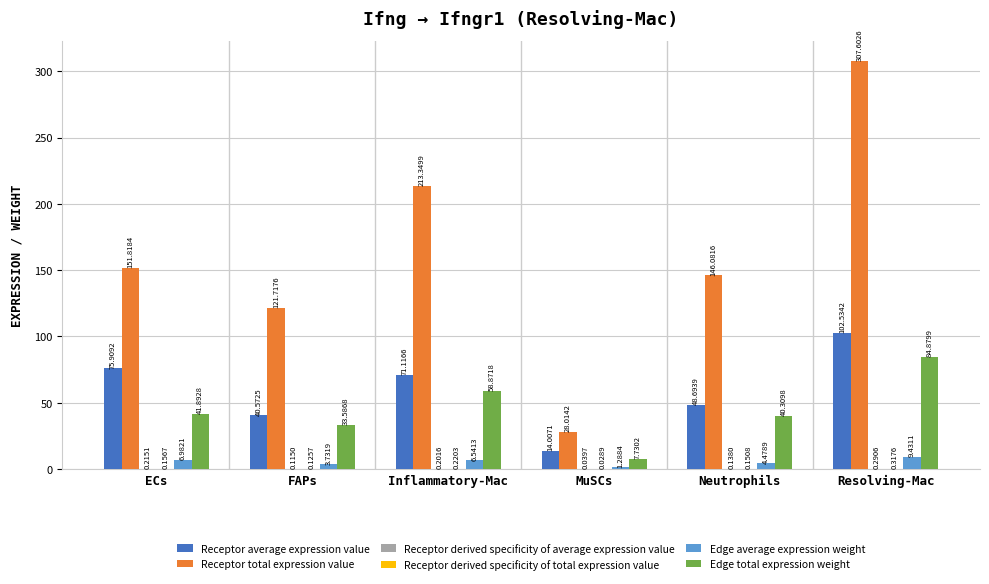

What is the sum of all Edge total expression weight values?

267.3